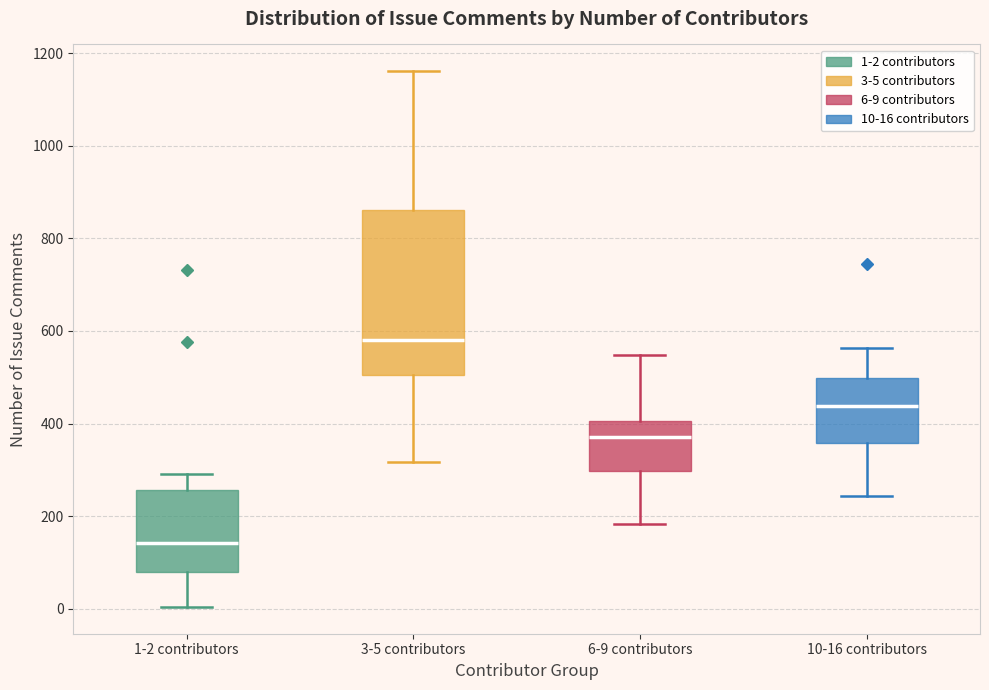

Reading left to right, read every box against the y-axis: the position of its median line, the range the box covers, and the ends of its whiskers. The values are not printed on the chart, so give them approximately, as read against the axis.

1-2 contributors: median 140, box 80 to 260, whiskers 0 to 300
3-5 contributors: median 580, box 500 to 860, whiskers 320 to 1160
6-9 contributors: median 380, box 300 to 400, whiskers 180 to 540
10-16 contributors: median 440, box 360 to 500, whiskers 240 to 560